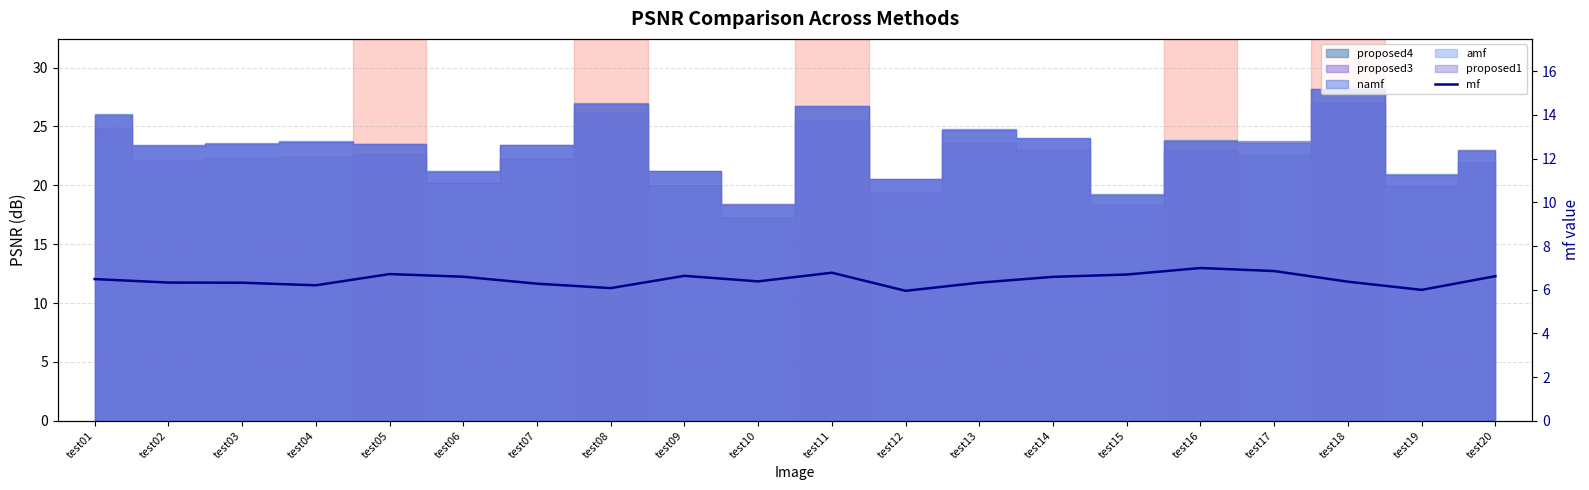

What is the value of the 9th point from the left?

6.6